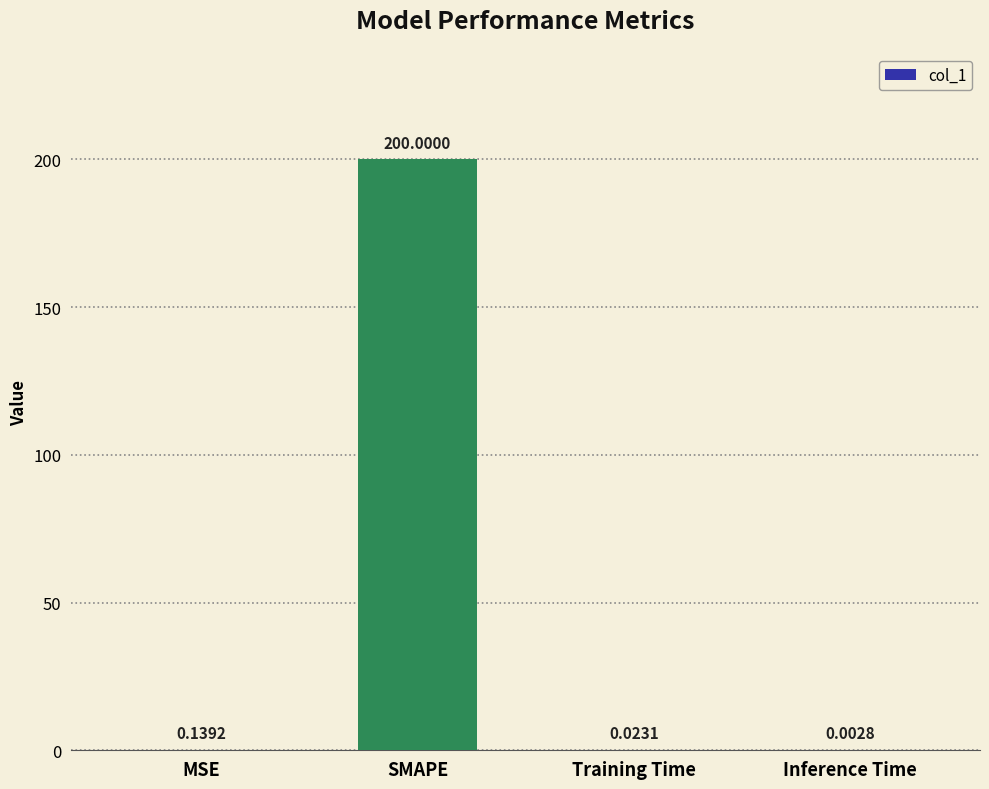

What is the sum of all values?

200.2